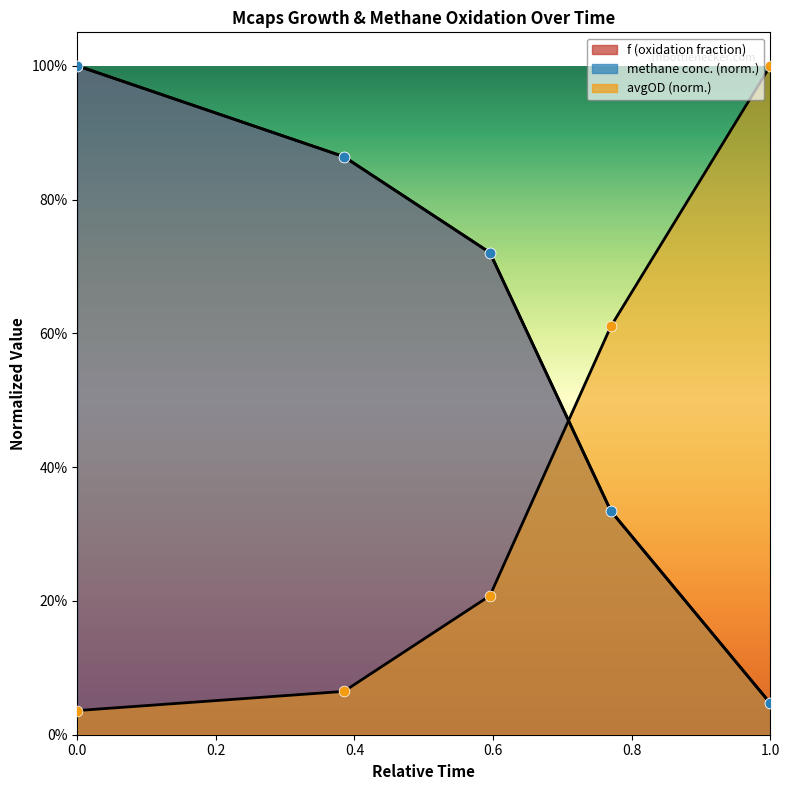

Which series contains the highest Y value?

avgOD